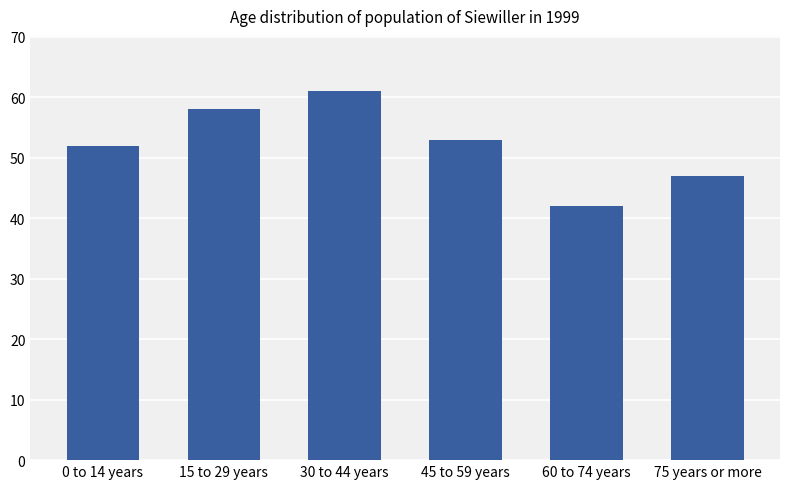

What is the difference between the maximum and minimum values?

19